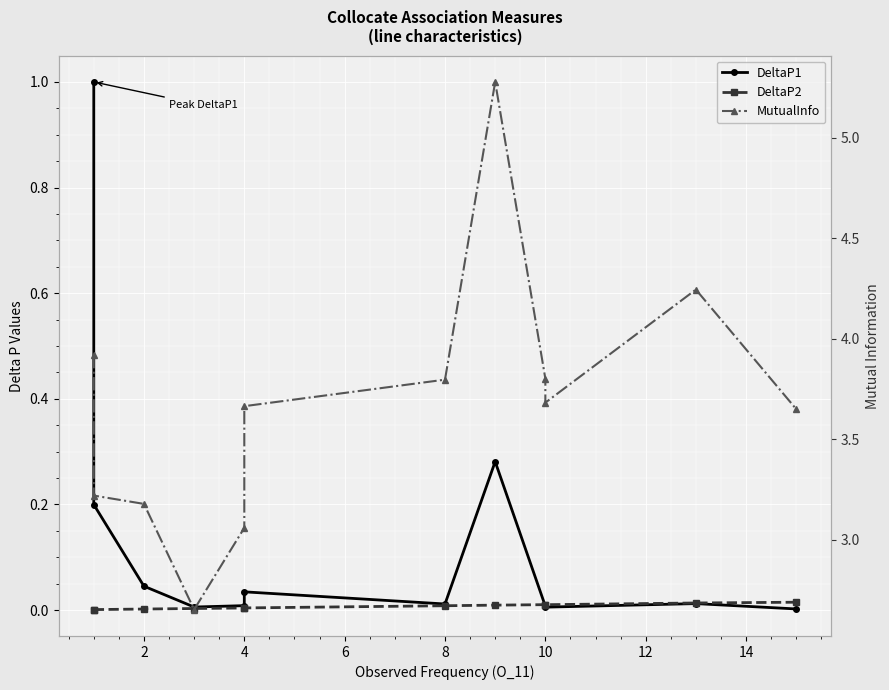

True or false: DeltaP1 has a value of 0.0 at 6.

False